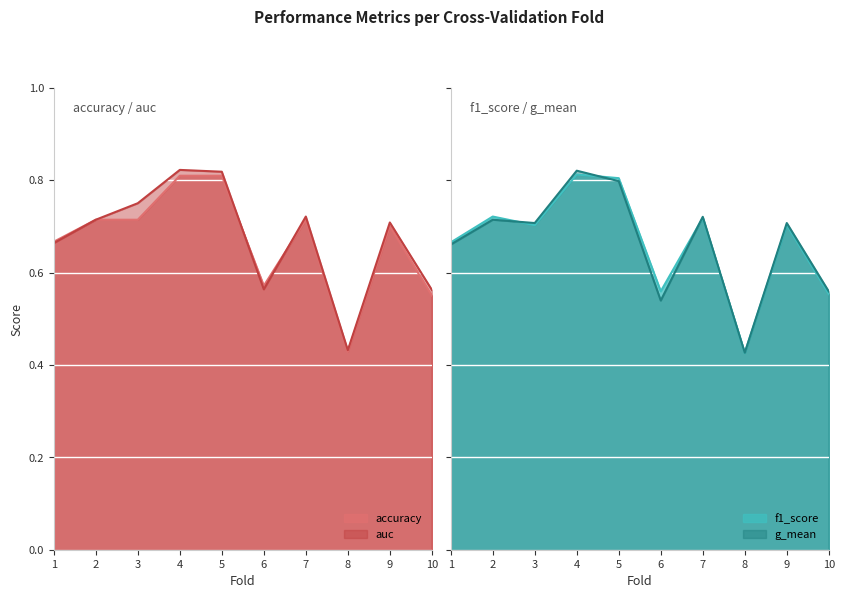

What is the value of the accuracy point at the 9th from the left?

0.7